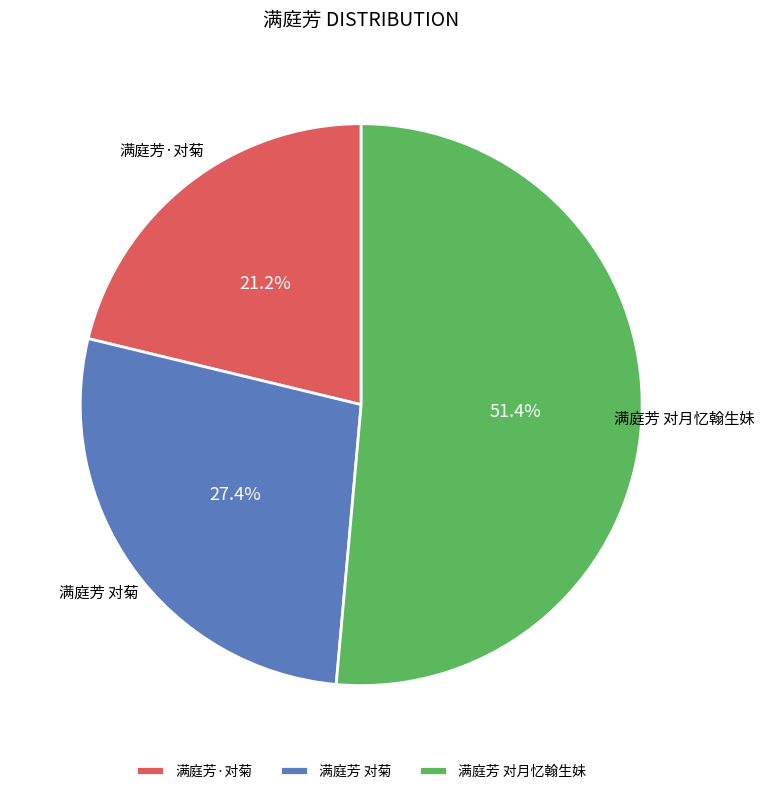

What percentage is the 满庭芳·对菊 slice, to the nearest percent?

21%